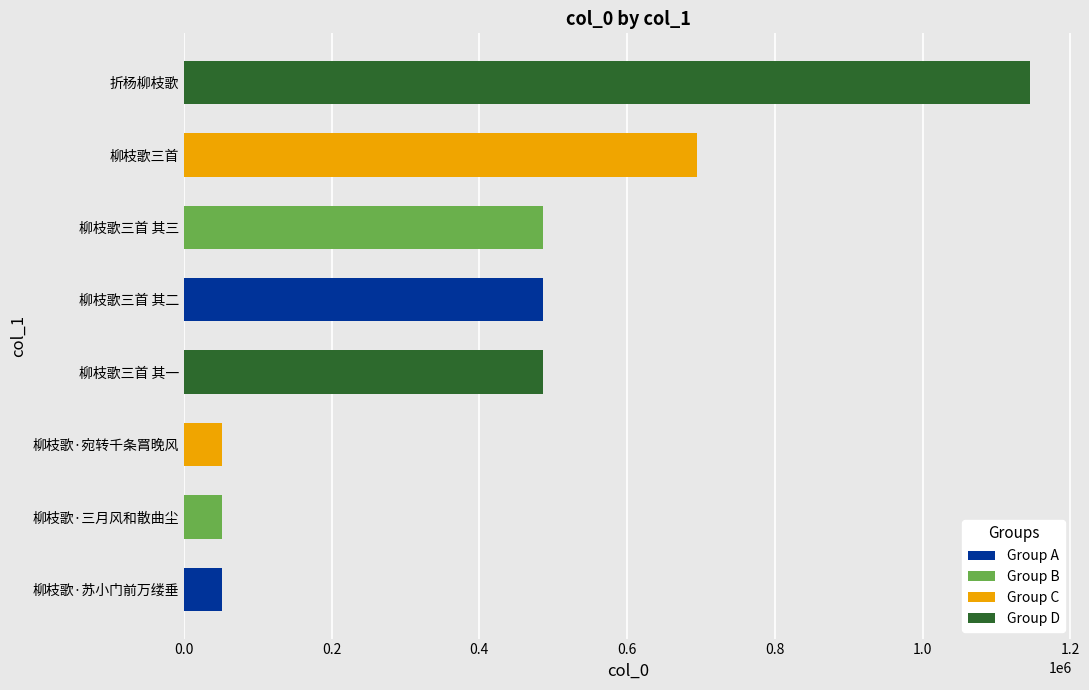

What is the difference between the maximum and minimum values?

1093775